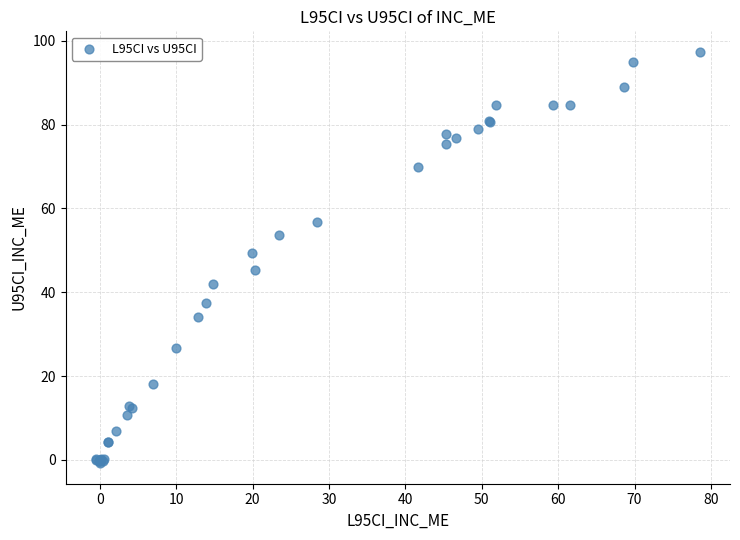

What Y value in the scatter plot is closest to 48?

49.5